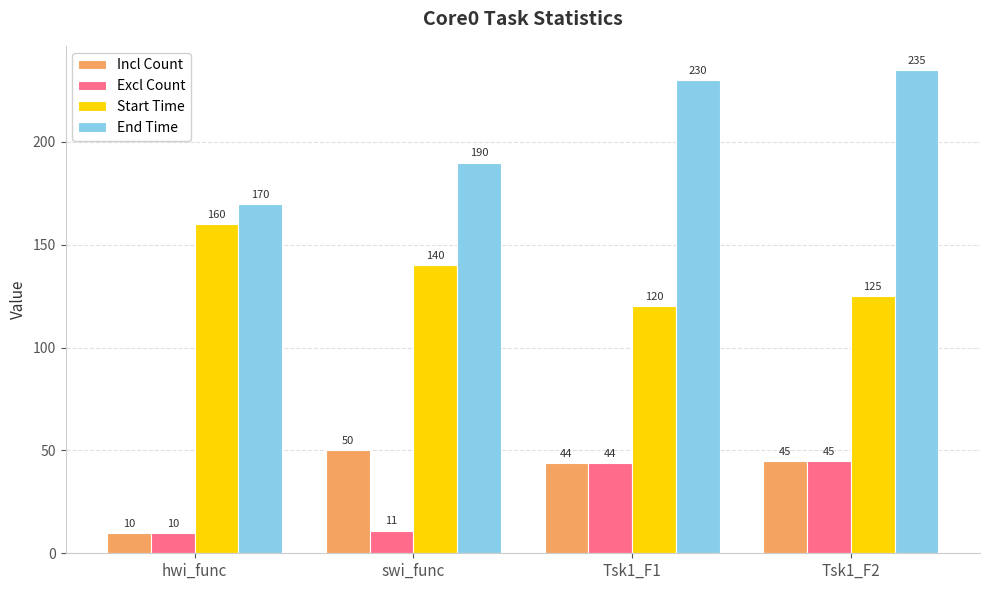

At how many categories does at least one series exceed 152?

4